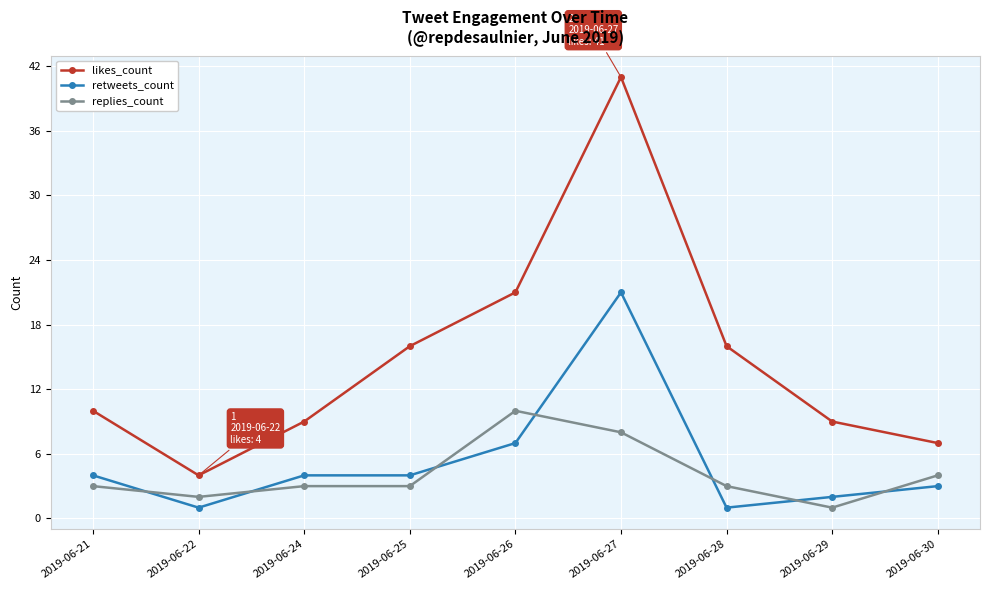

Which series has the widest spread of values?

likes_count